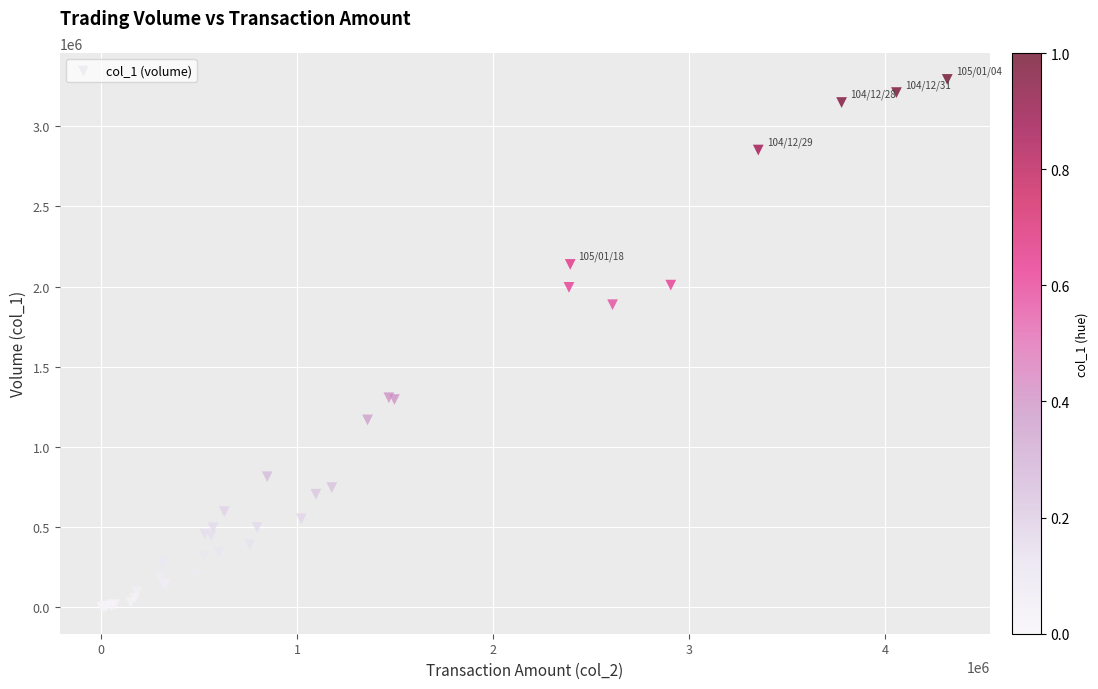

What Y value in the scatter plot is closest to 1646000?

1887000